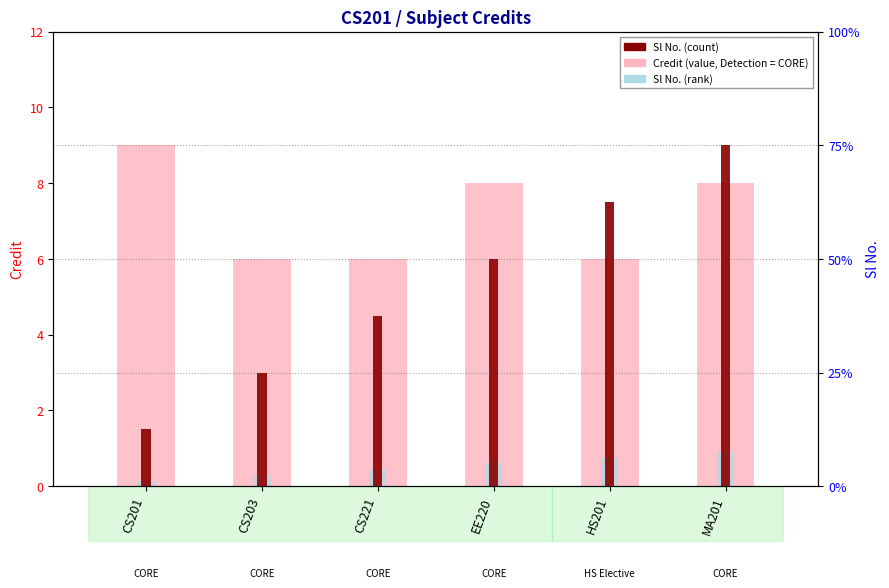

What are all the series names shown in the legend?

Credit (value), Sl No. (rank), Sl No. (count)